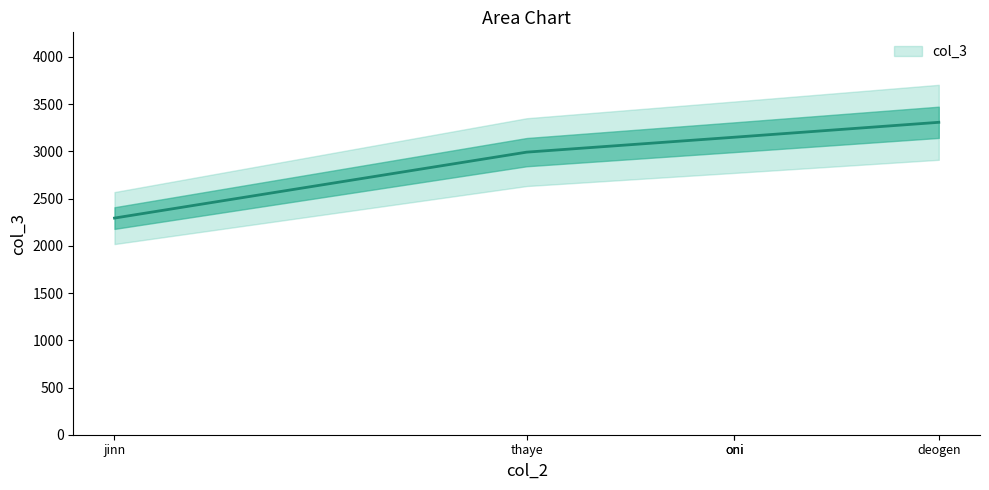

Does the chart have visible grid lines?

No